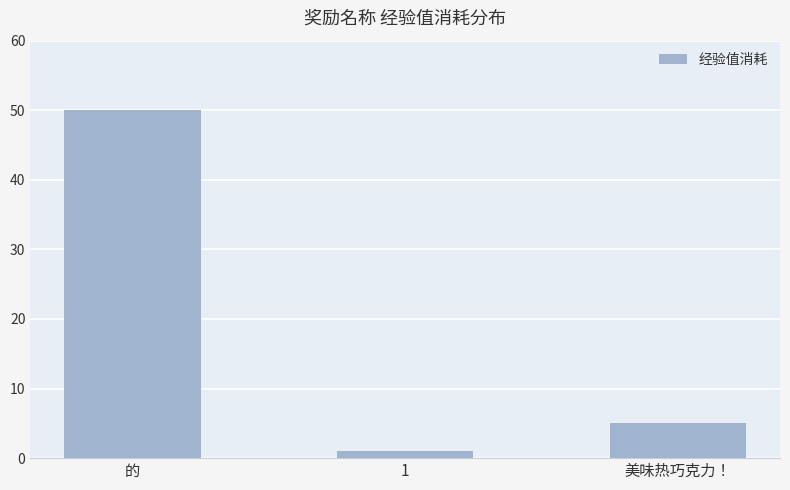

What is the label of the 1st bar from the left?

的